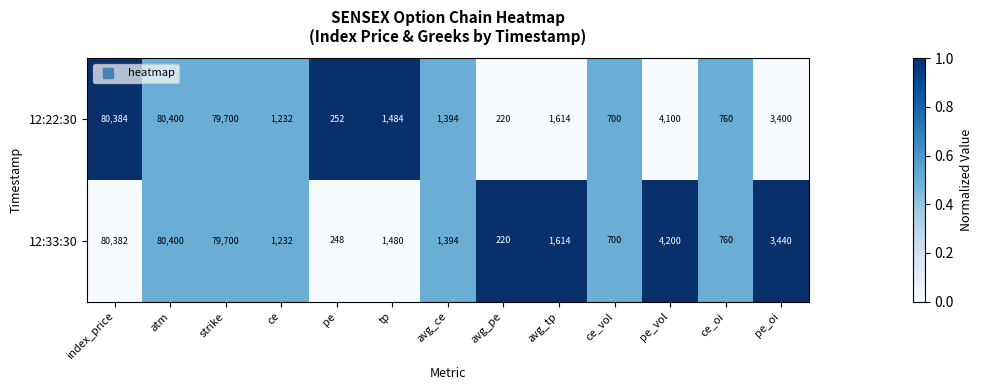

Which label corresponds to the smallest value in the chart?

avg_pe